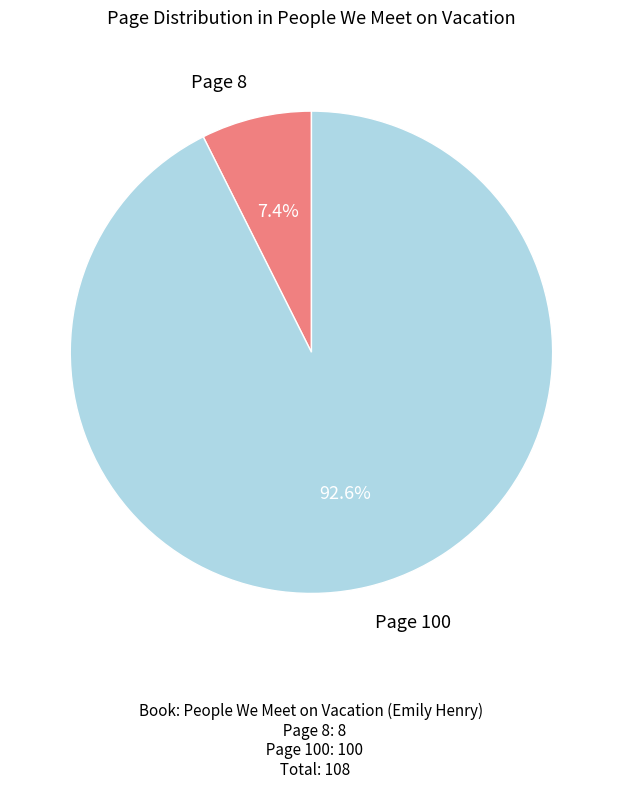

What is the total percentage of Page 100 and Page 8?

100.0%